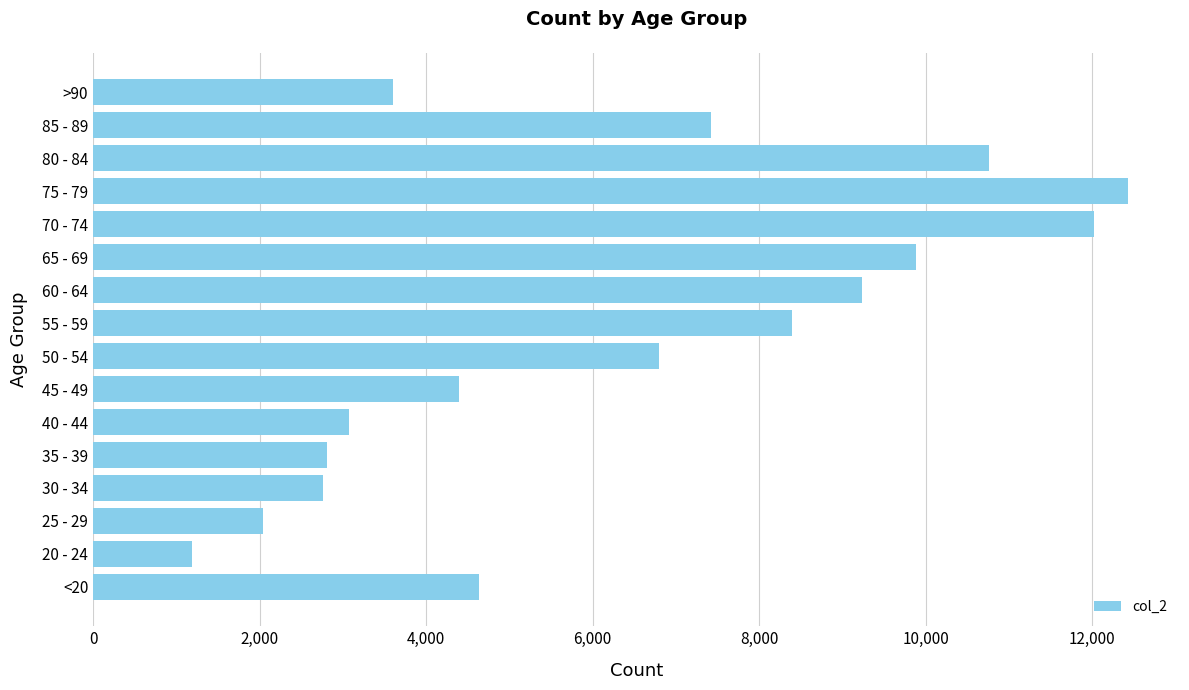

What is the change in value from 25 - 29 to 85 - 89?

+5379